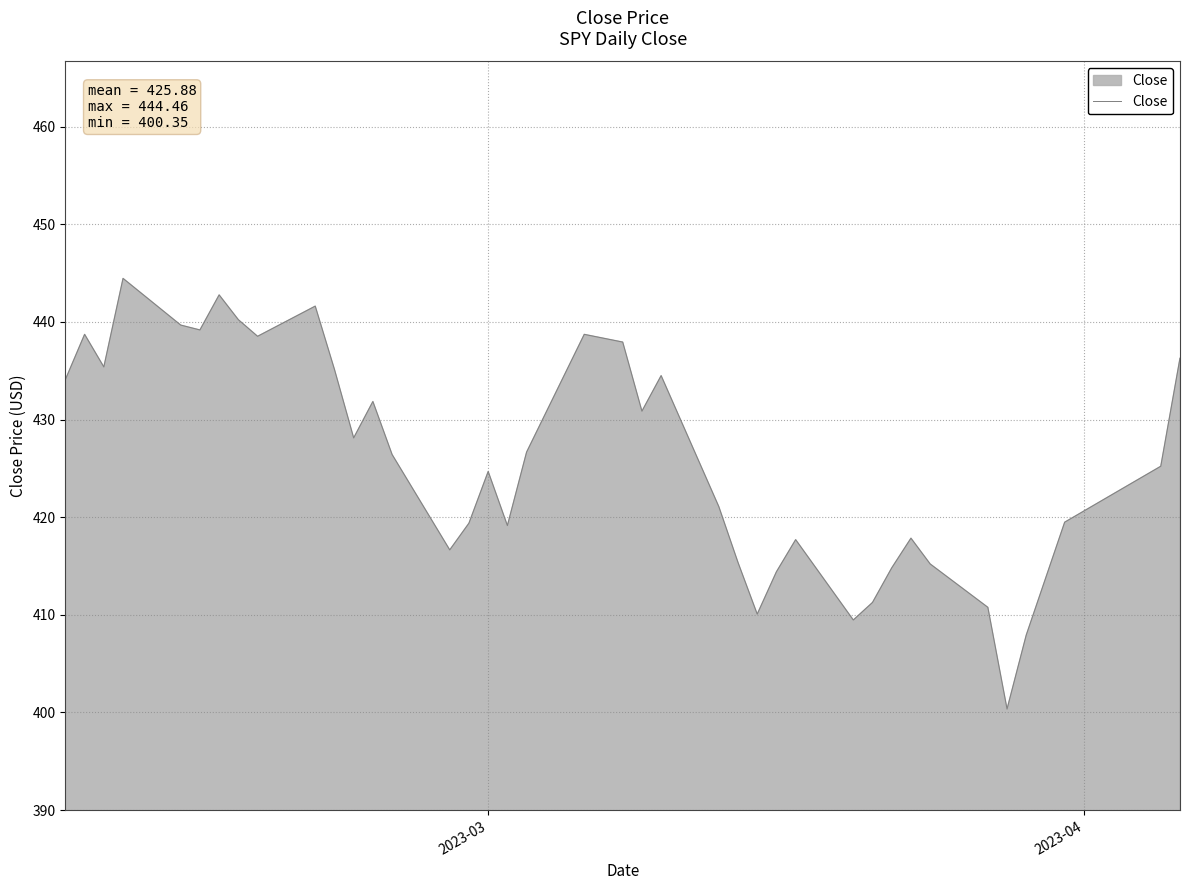

What is the smallest value displayed?

400.4